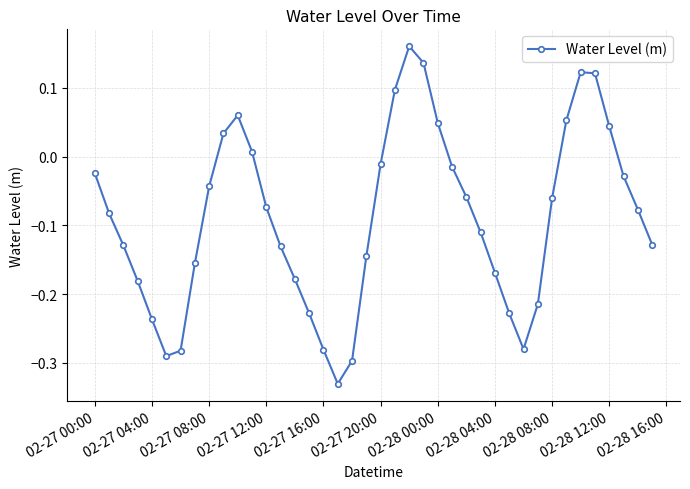

What is the difference between the maximum and minimum values?

0.5